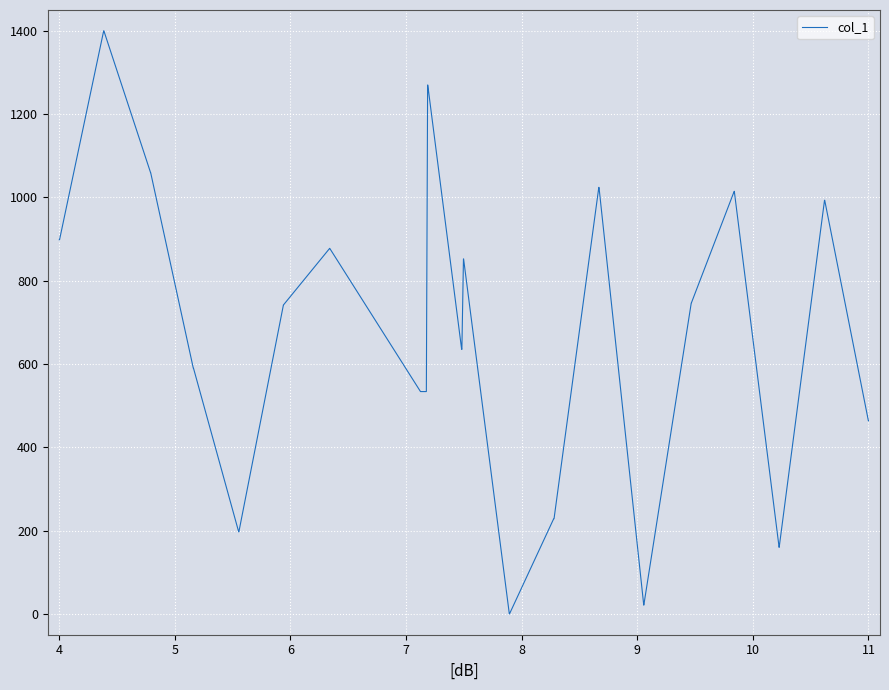

What is the maximum value shown in the chart?

1400.0